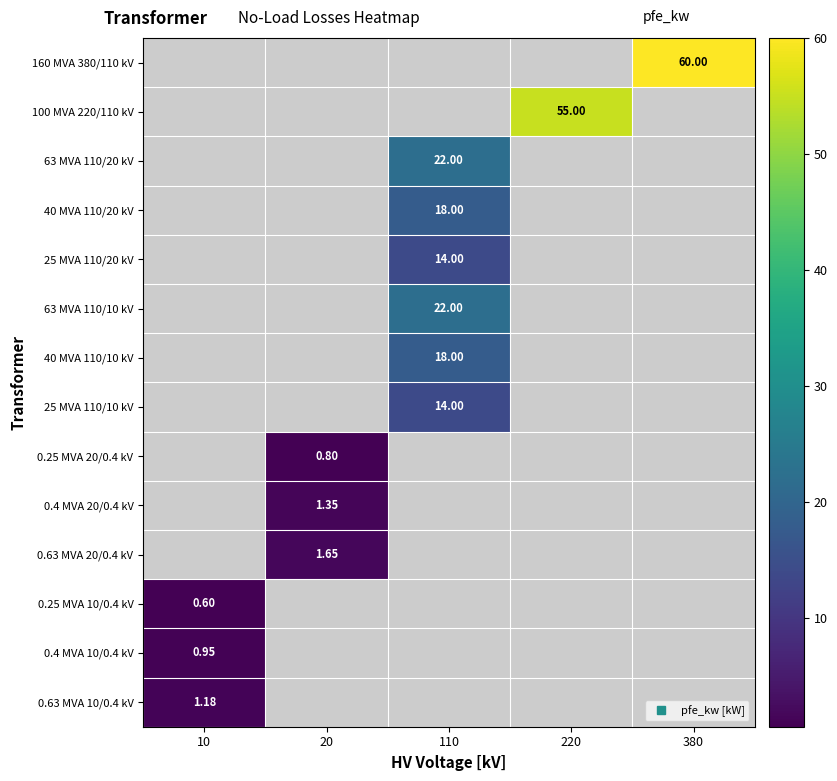

Between 10 and 110, which series saw the biggest shift?

63 MVA 110/20 kV